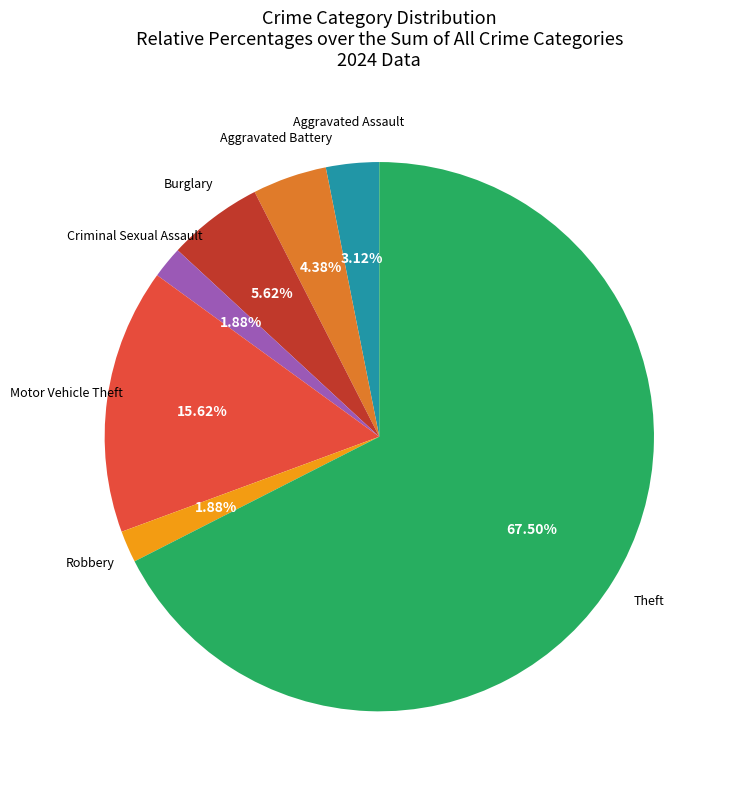

Does any single category account for the majority?

Yes